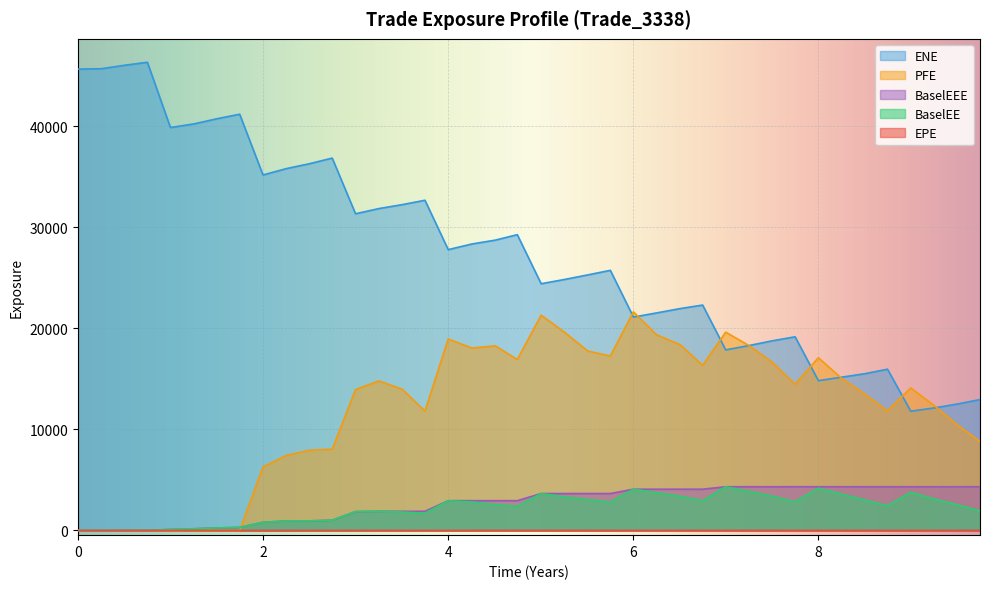

How many values in the EPE series are below 5?

20